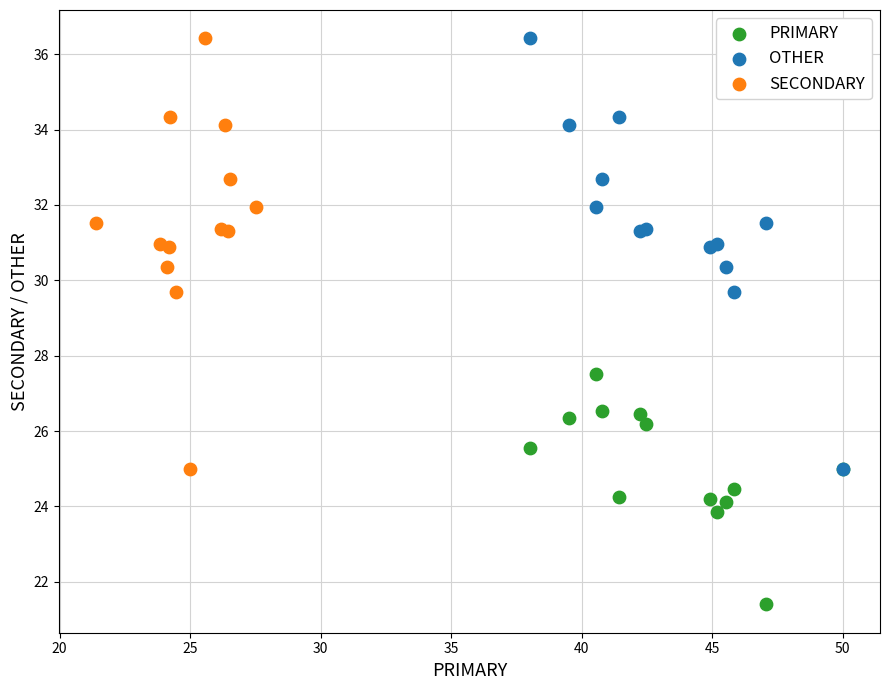

Which series reaches the minimum Y coordinate?

PRIMARY